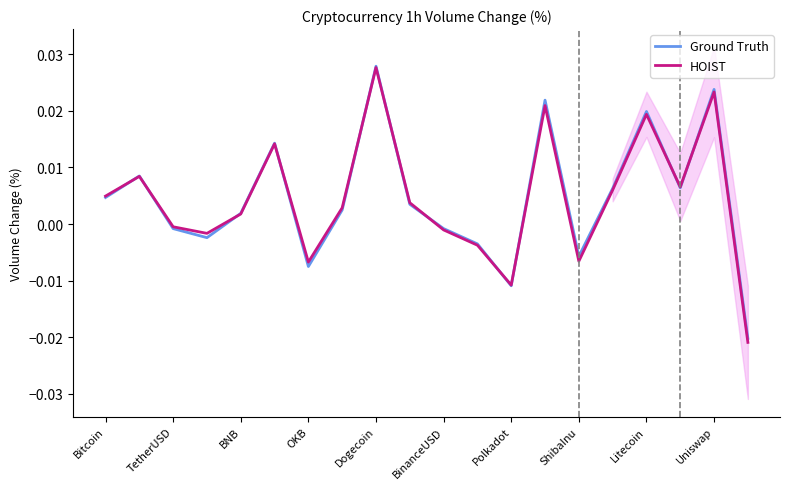

At which label does Ground Truth first exceed 0?

Bitcoin